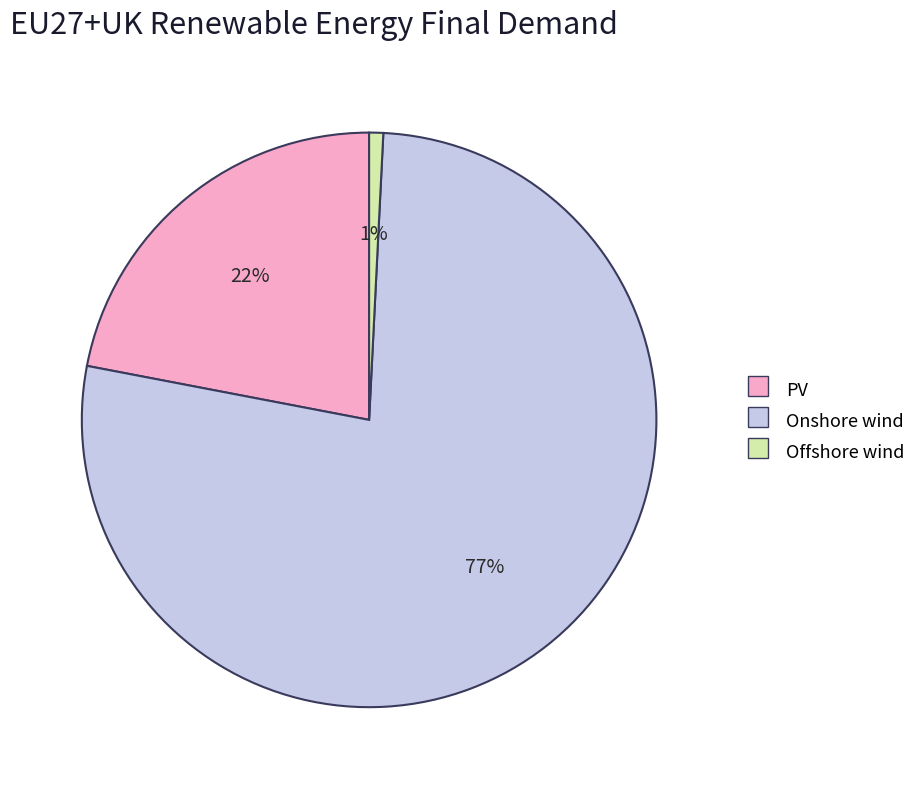

Which has a higher value, Onshore wind or Offshore wind?

Onshore wind